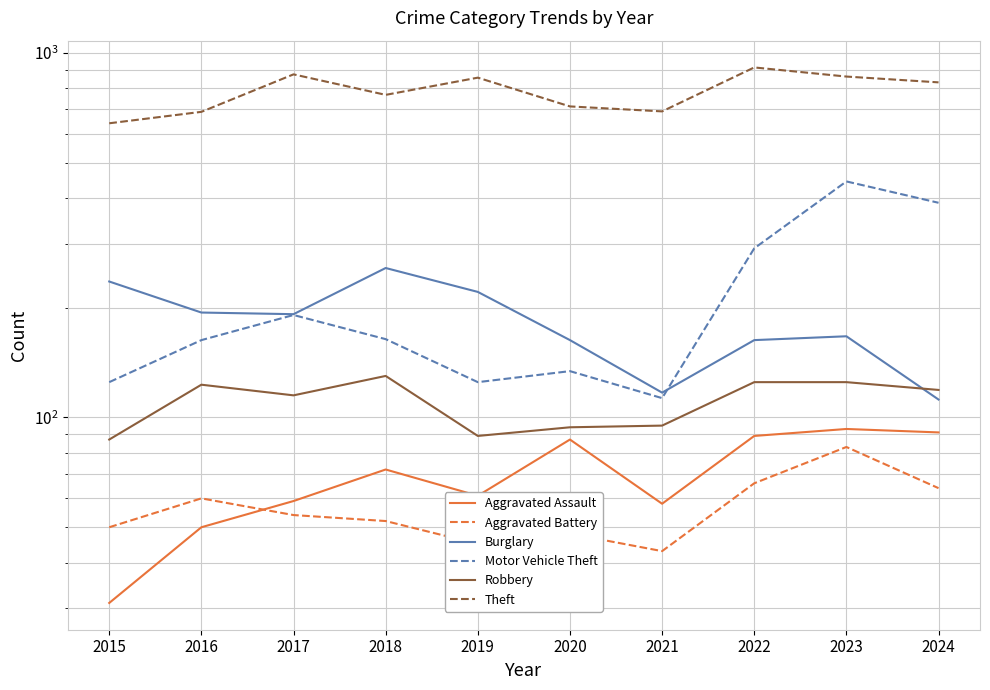

True or false: Burglary and Aggravated Battery intersect in this chart.

False